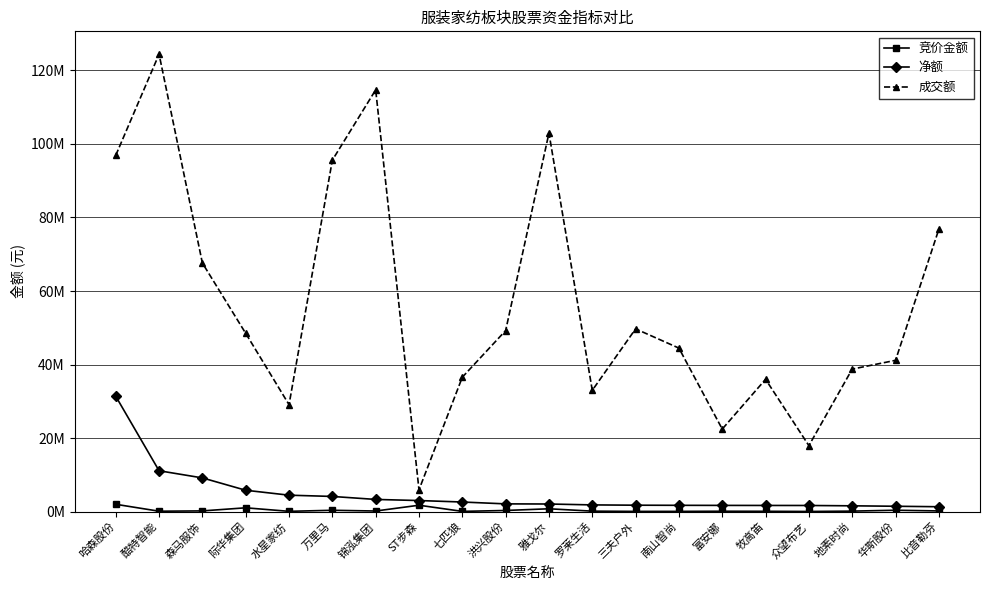

Does the chart have visible grid lines?

Yes